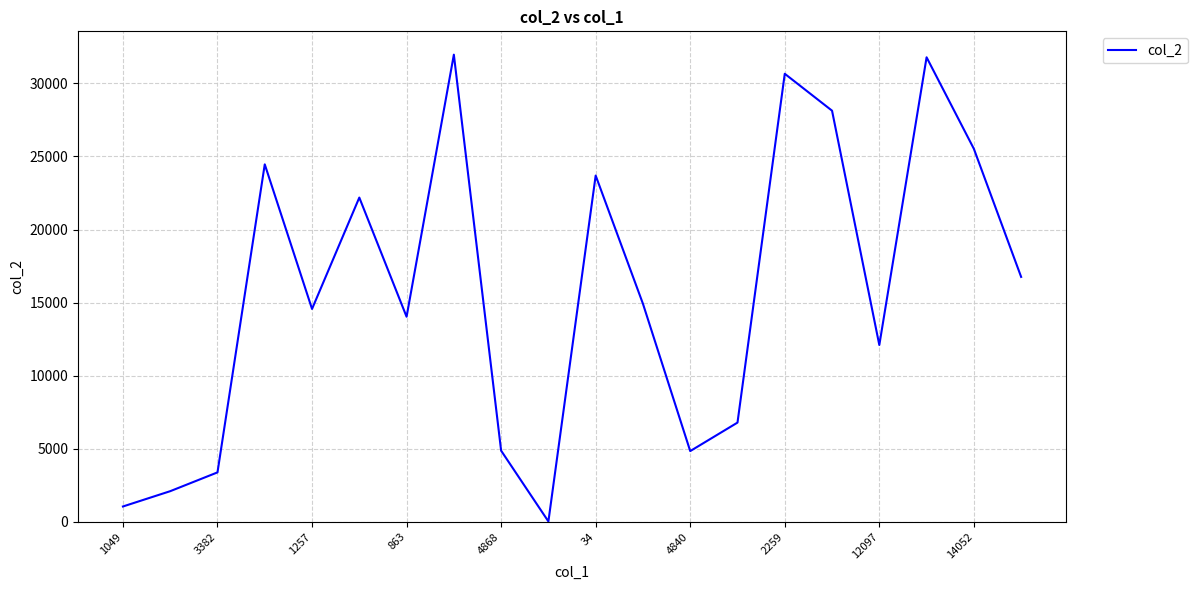

What is the difference between the maximum and minimum values?

31936